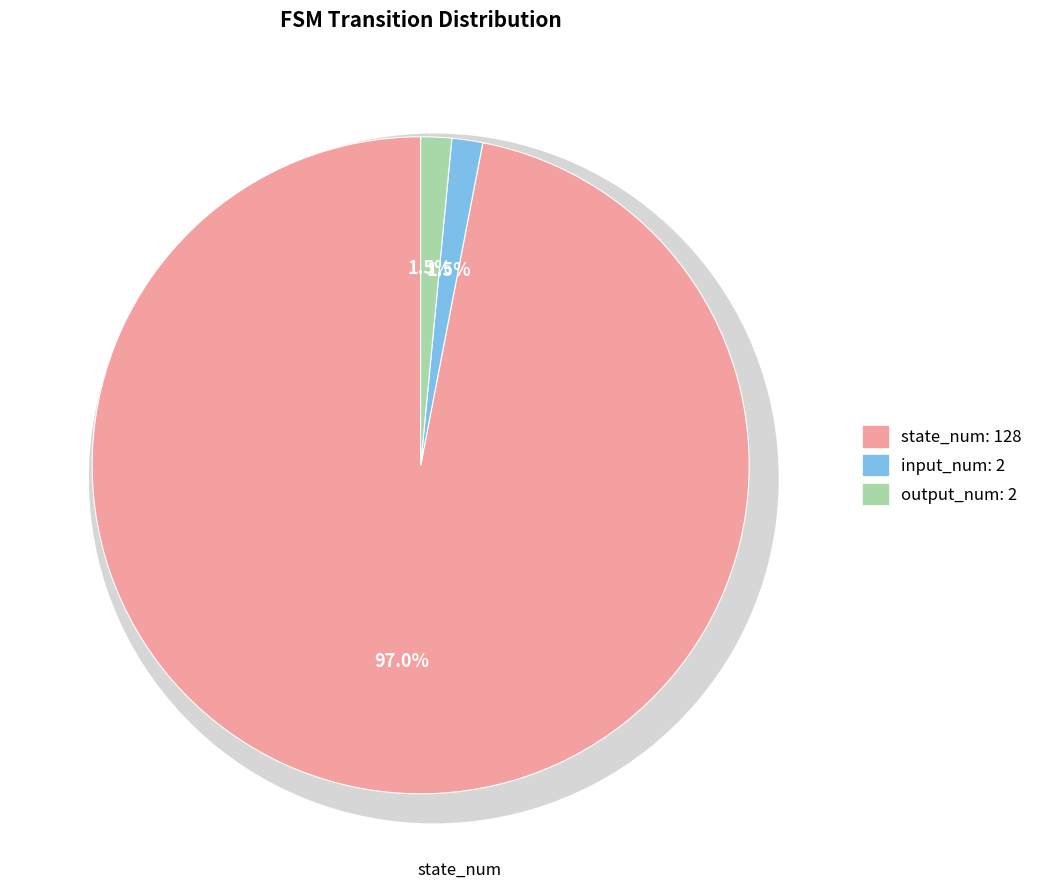

How many segments does this pie chart have?

3